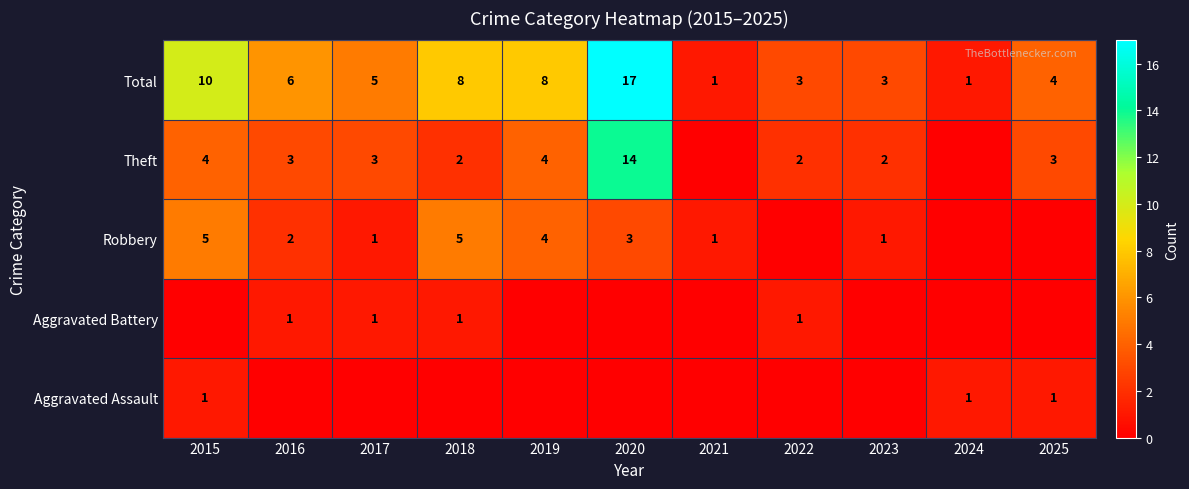

Which has a higher value, 2016 or 2022?

2016